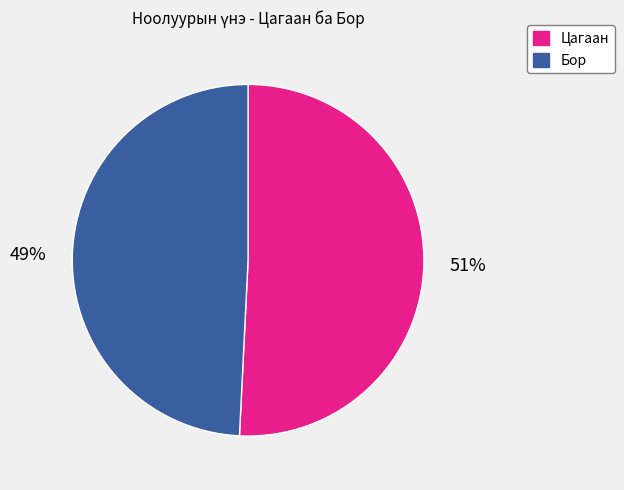

Is there any slice that represents more than half of the pie?

Yes